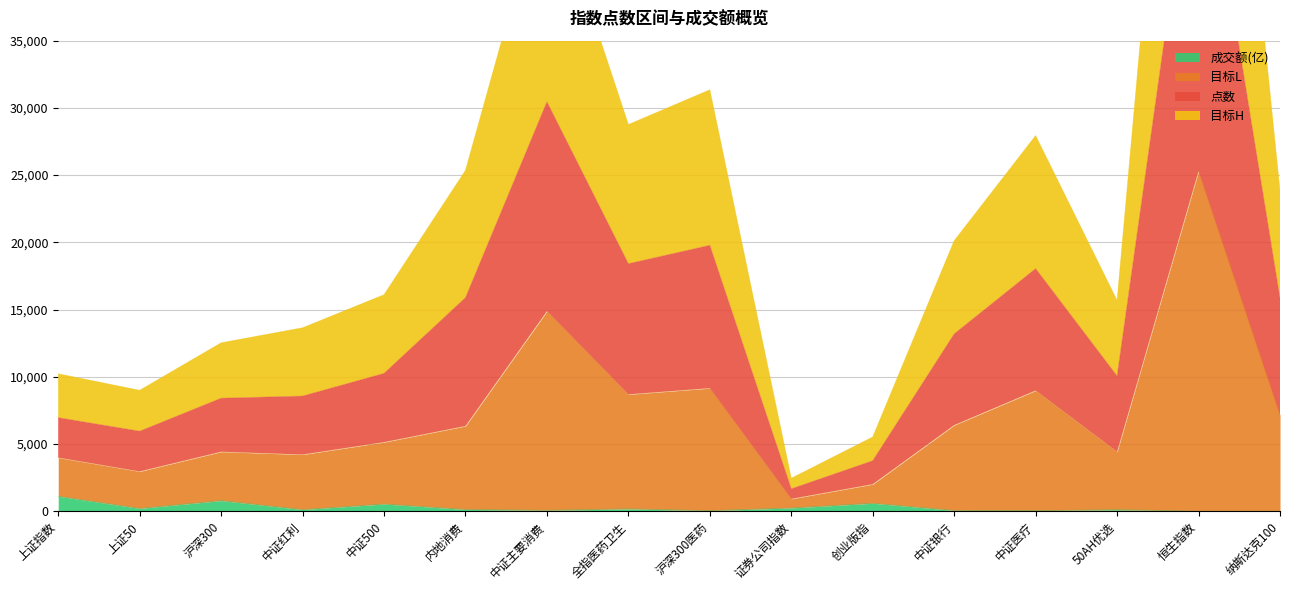

True or false: 目标L and 点数 cross at least once.

False